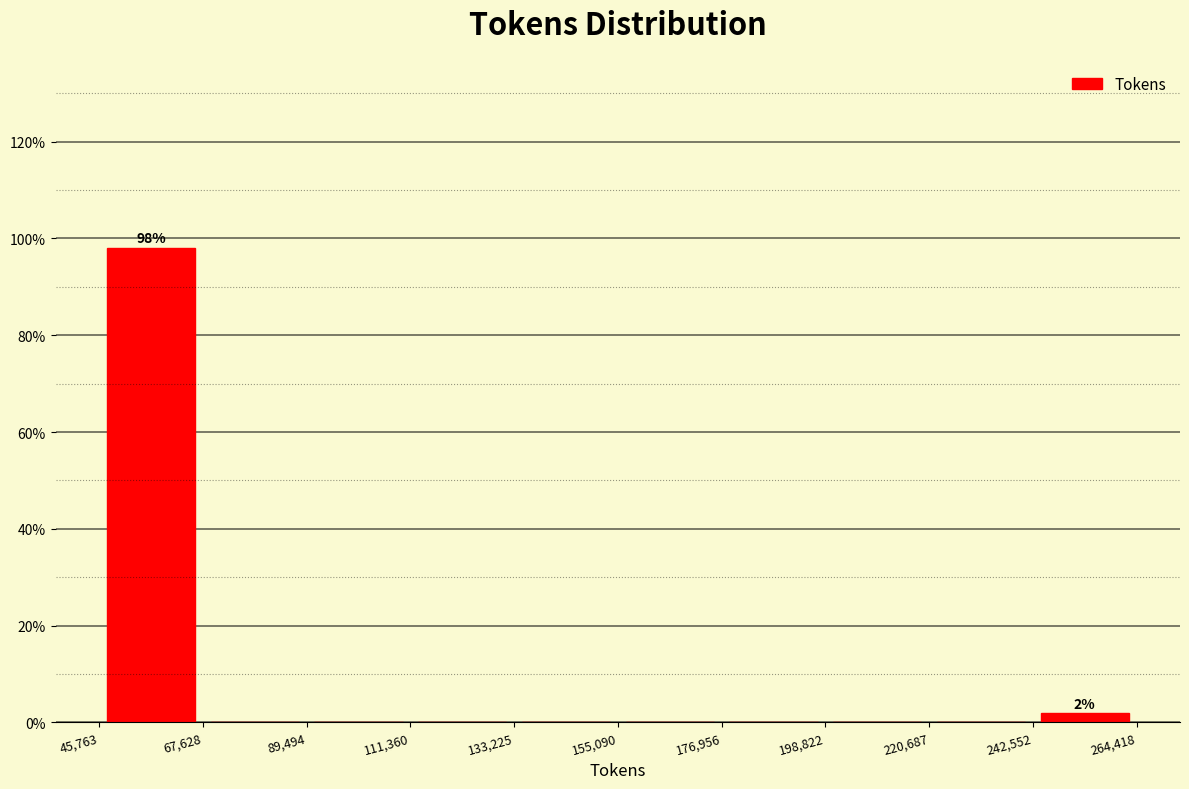

Which range on the x-axis has the tallest bar?

45,763 to 67,628